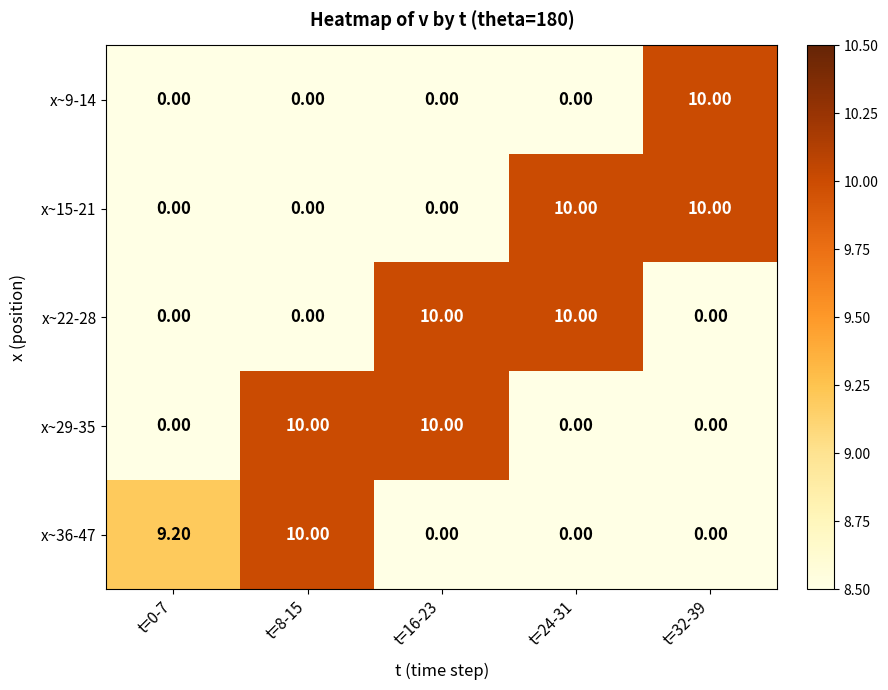

At how many categories does at least one series exceed 8?

5